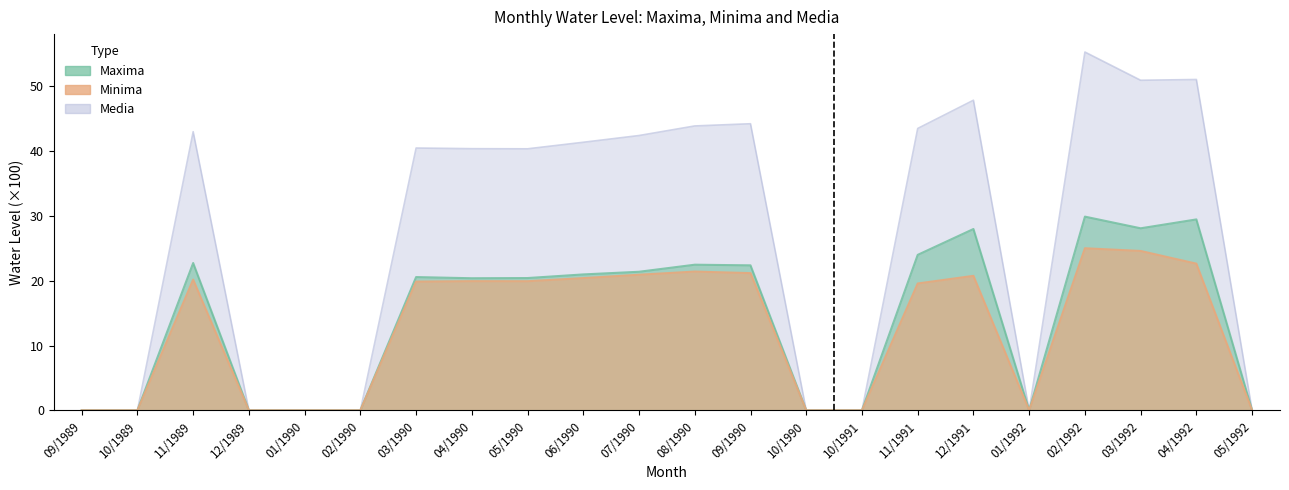

What are all the series names shown in the legend?

Maxima, Minima, Media